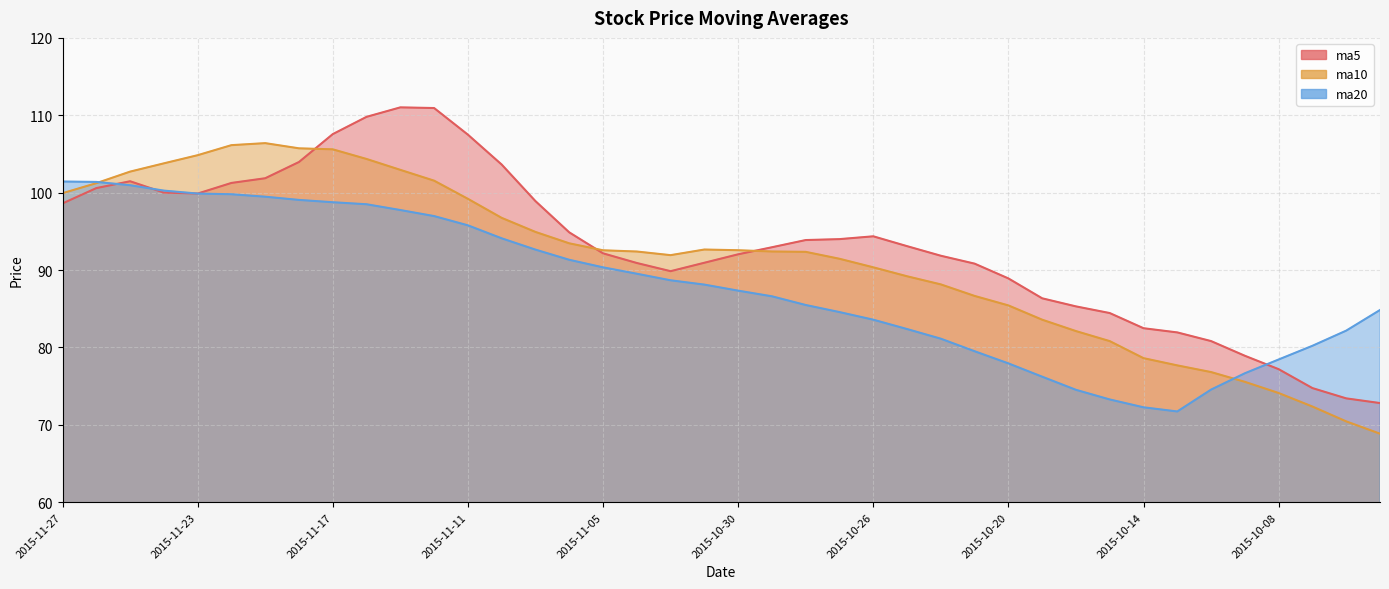

How many distinct data groups are displayed?

3